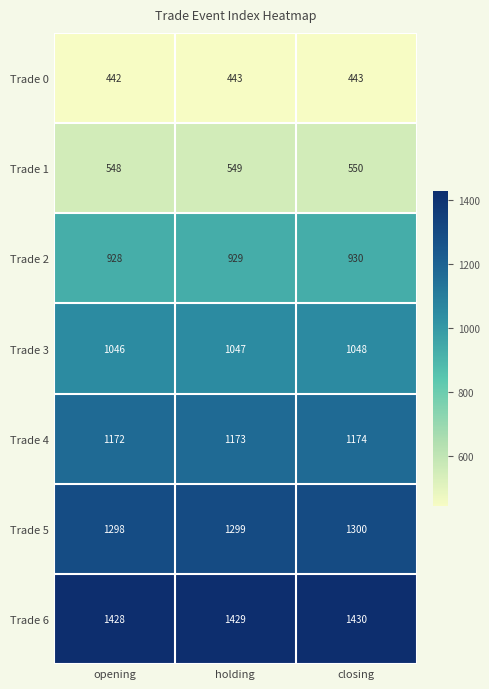

What is the difference between the highest and lowest values at holding?

986